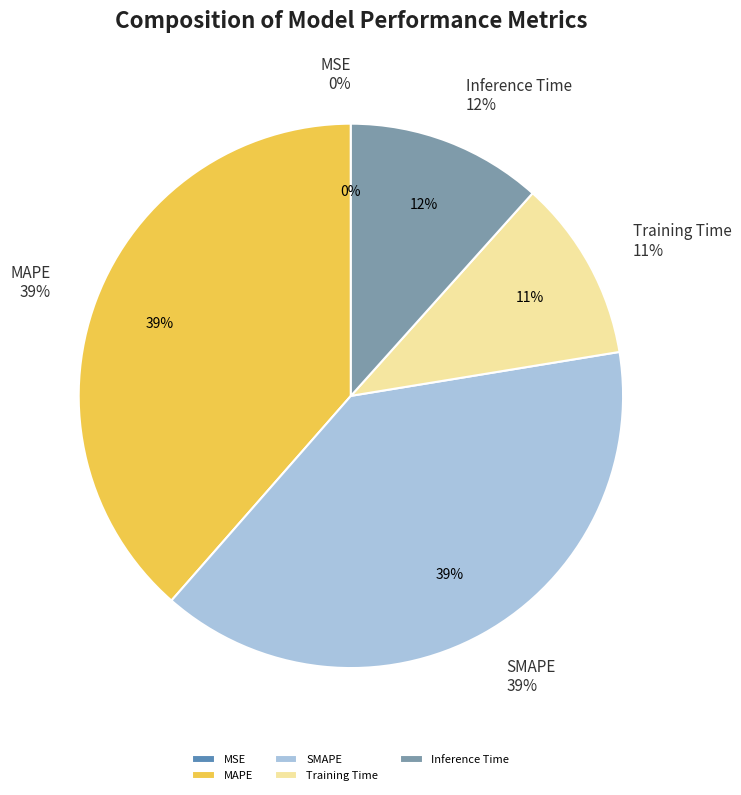

What percentage is NOT represented by MAPE?

61.5%